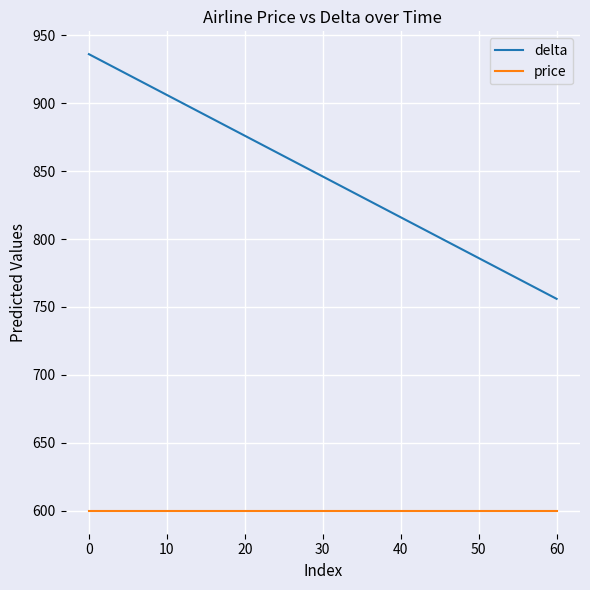

Which series has the largest range (max minus min)?

delta